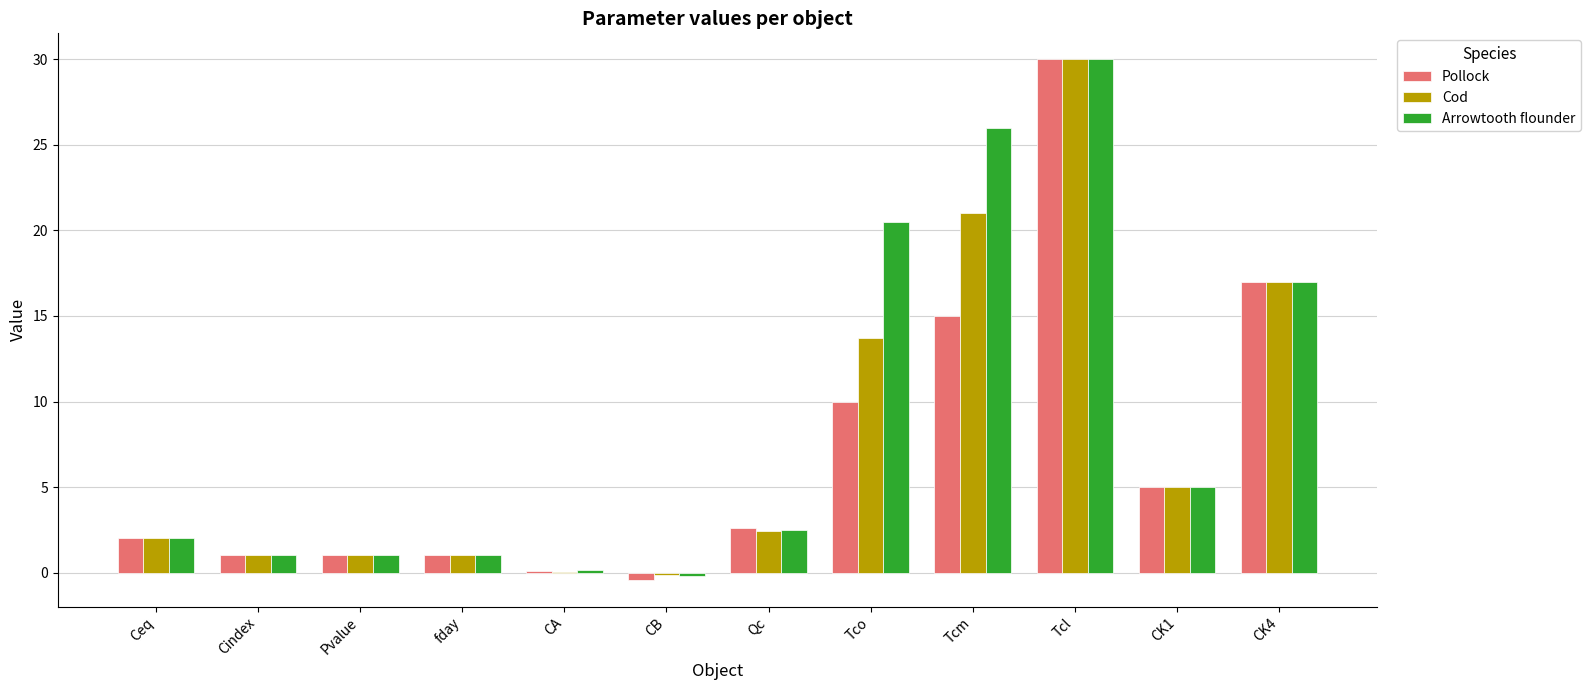

How many groups of bars are there?

12